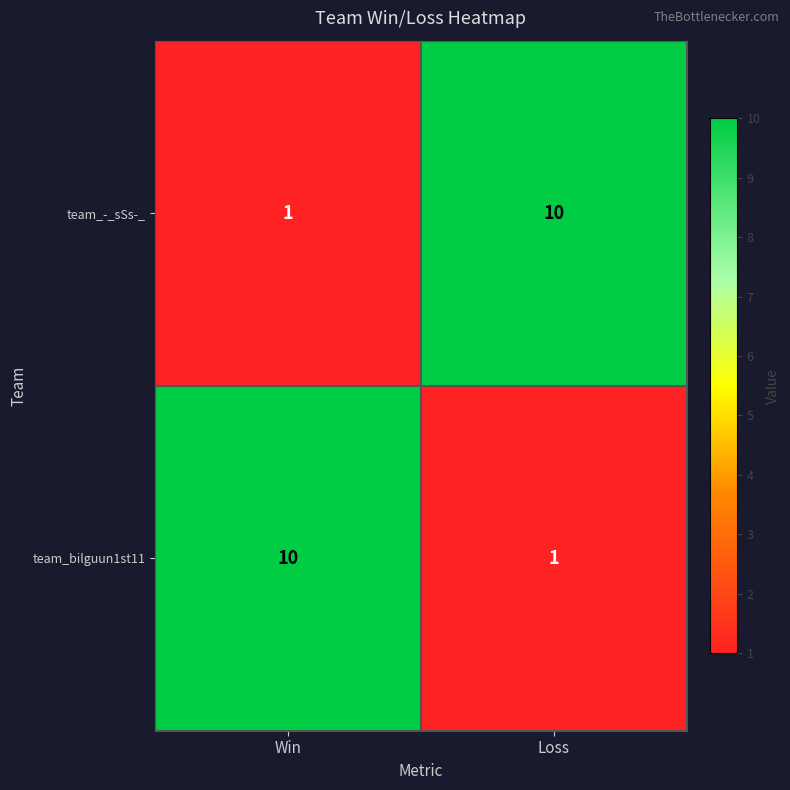

Read the team_-_sSs-_ value at Loss.

10